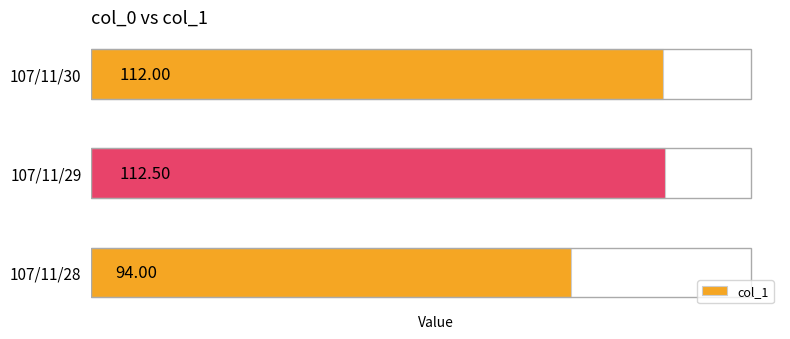

What is the change in value from 107/11/29 to 107/11/30?

-0.5